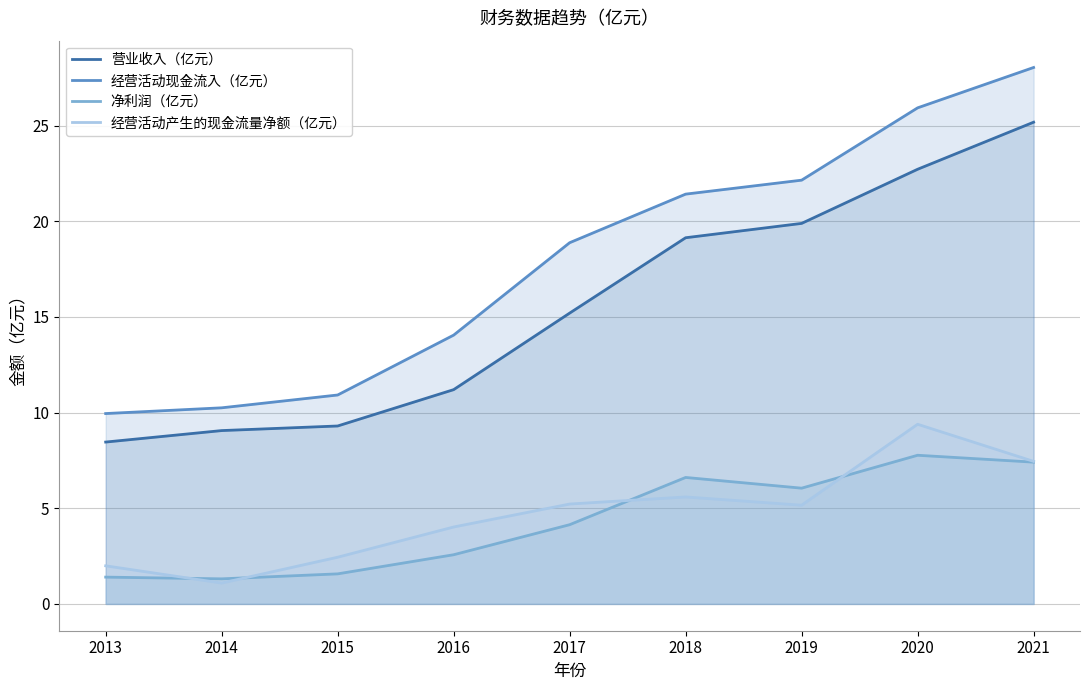

At which label does 营业收入（亿元） reach its minimum?

2013